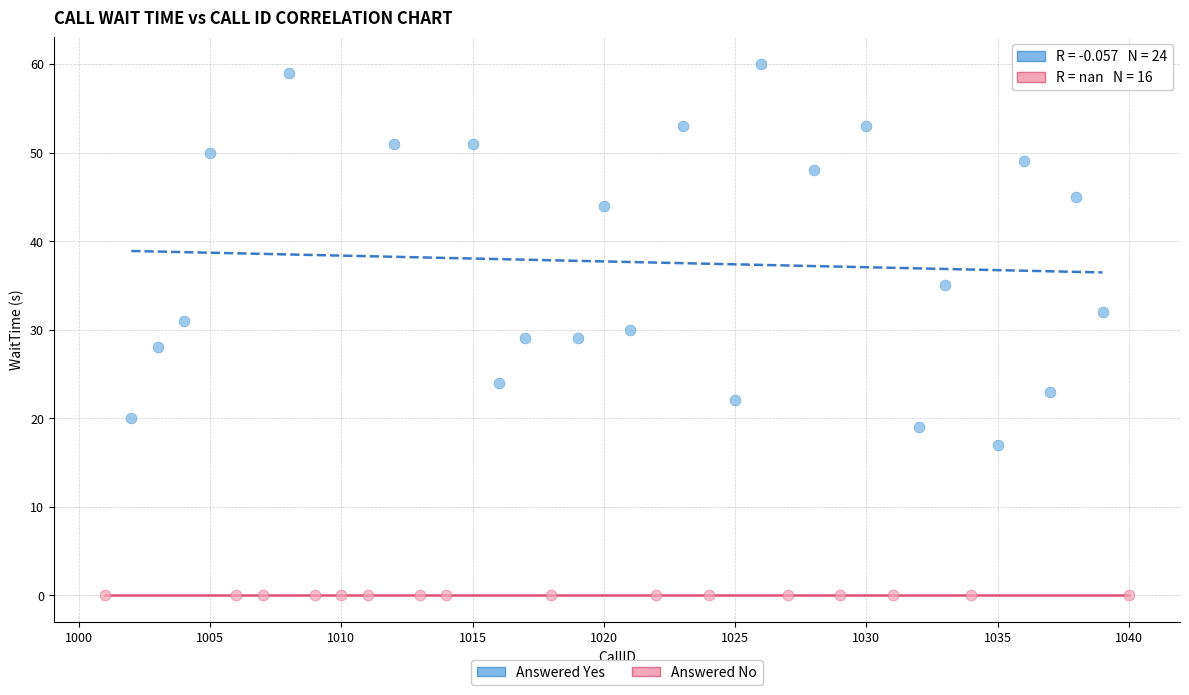

Which series reaches the maximum Y coordinate?

Answered Yes